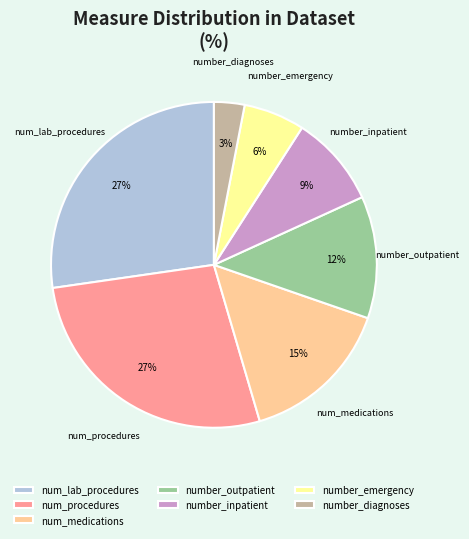

True or false: number_inpatient accounts for 9% of the total.

True